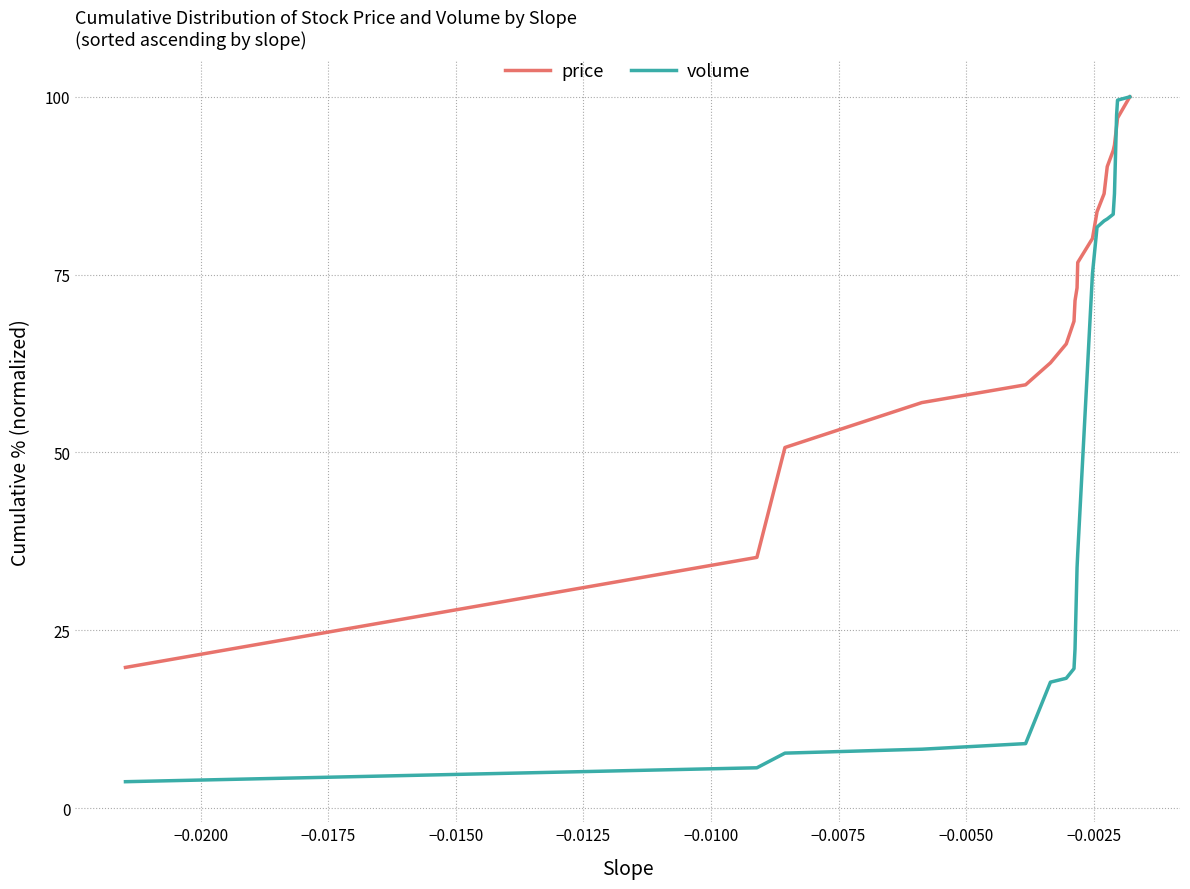

What is the maximum value for volume?

100.0